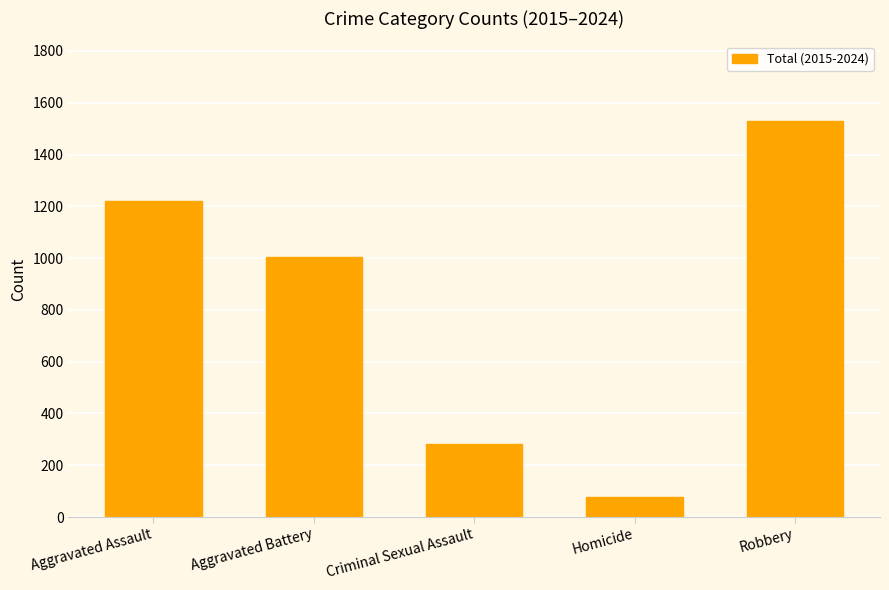

Read the value at Robbery, to the nearest 10.

1530